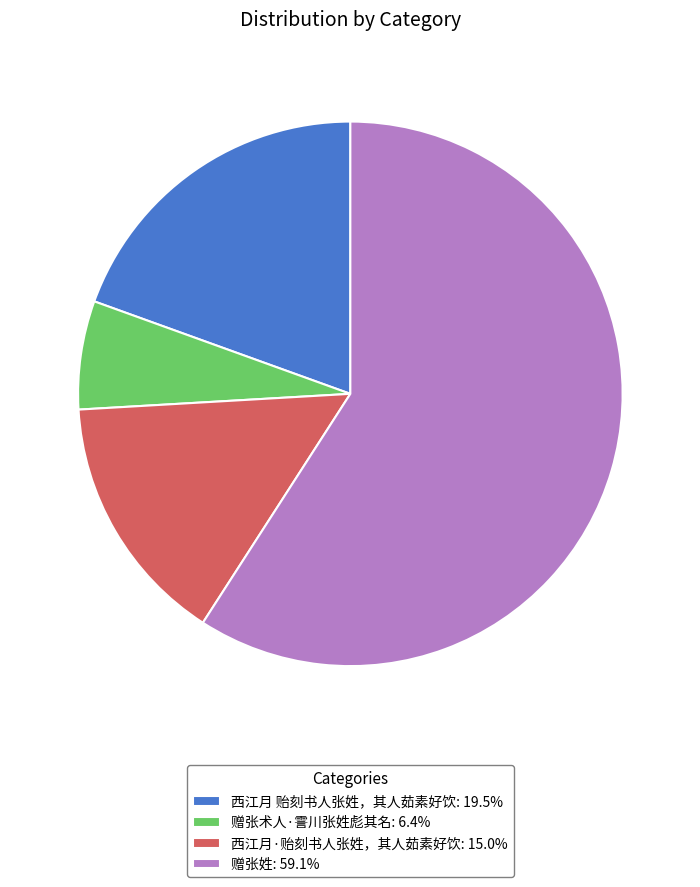

The 西江月·贻刻书人张姓，其人茹素好饮 slice represents 15% of the pie. True or false?

True